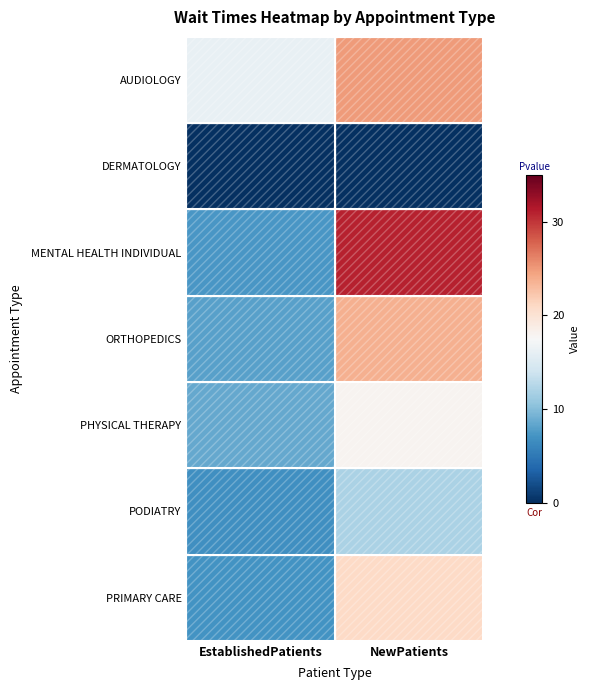

Between EstablishedPatients and NewPatients, which series saw the biggest shift?

MENTAL HEALTH INDIVIDUAL